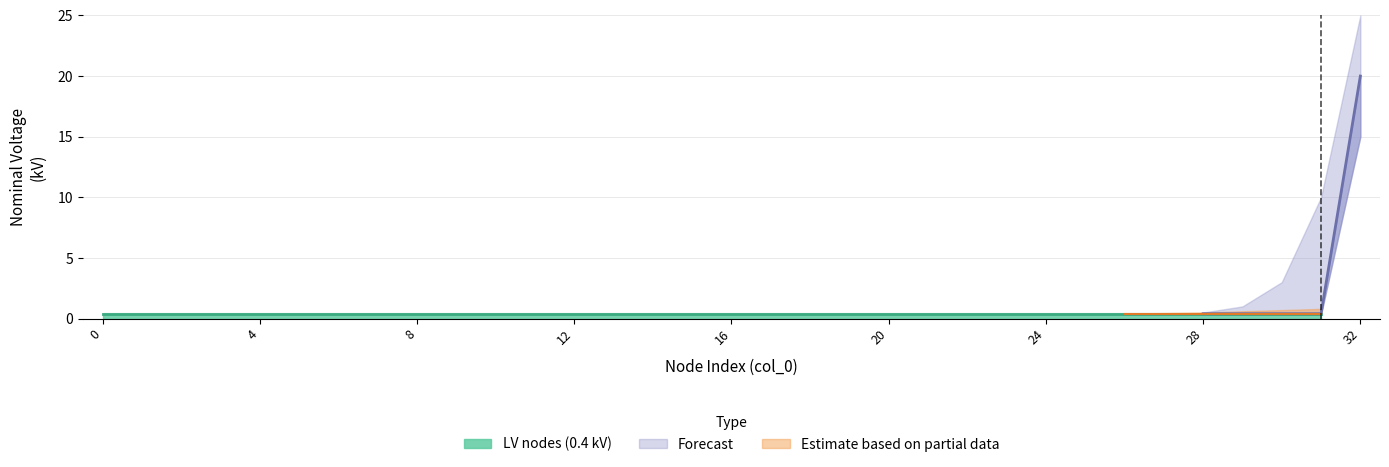

Count the number of categories in the chart.

32